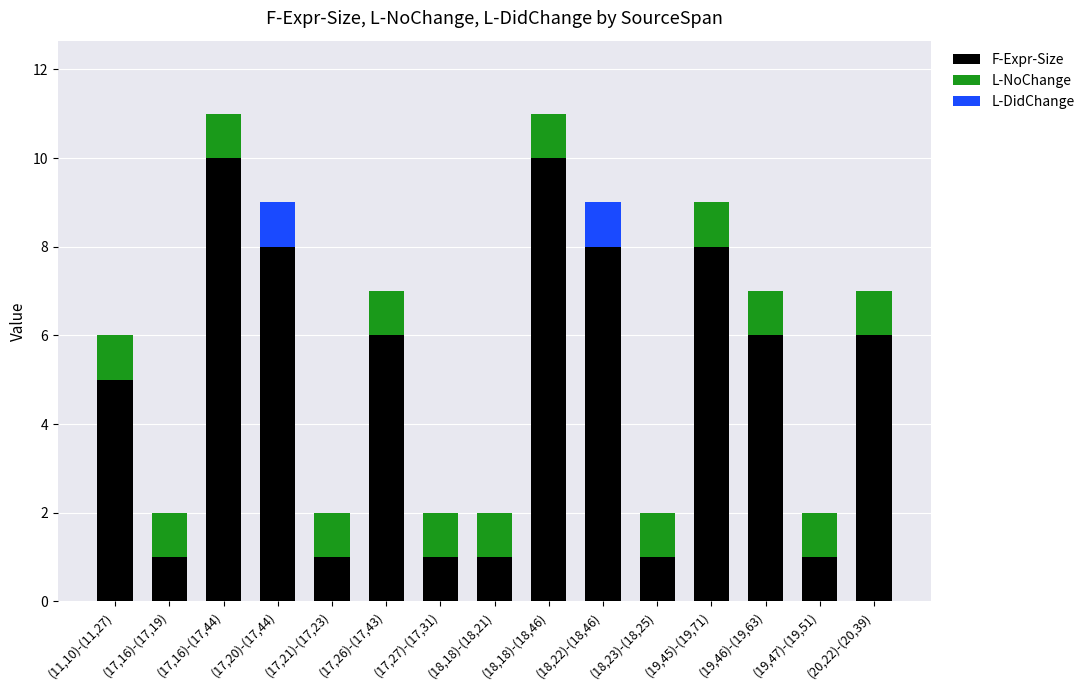

Are the bars horizontal?

No